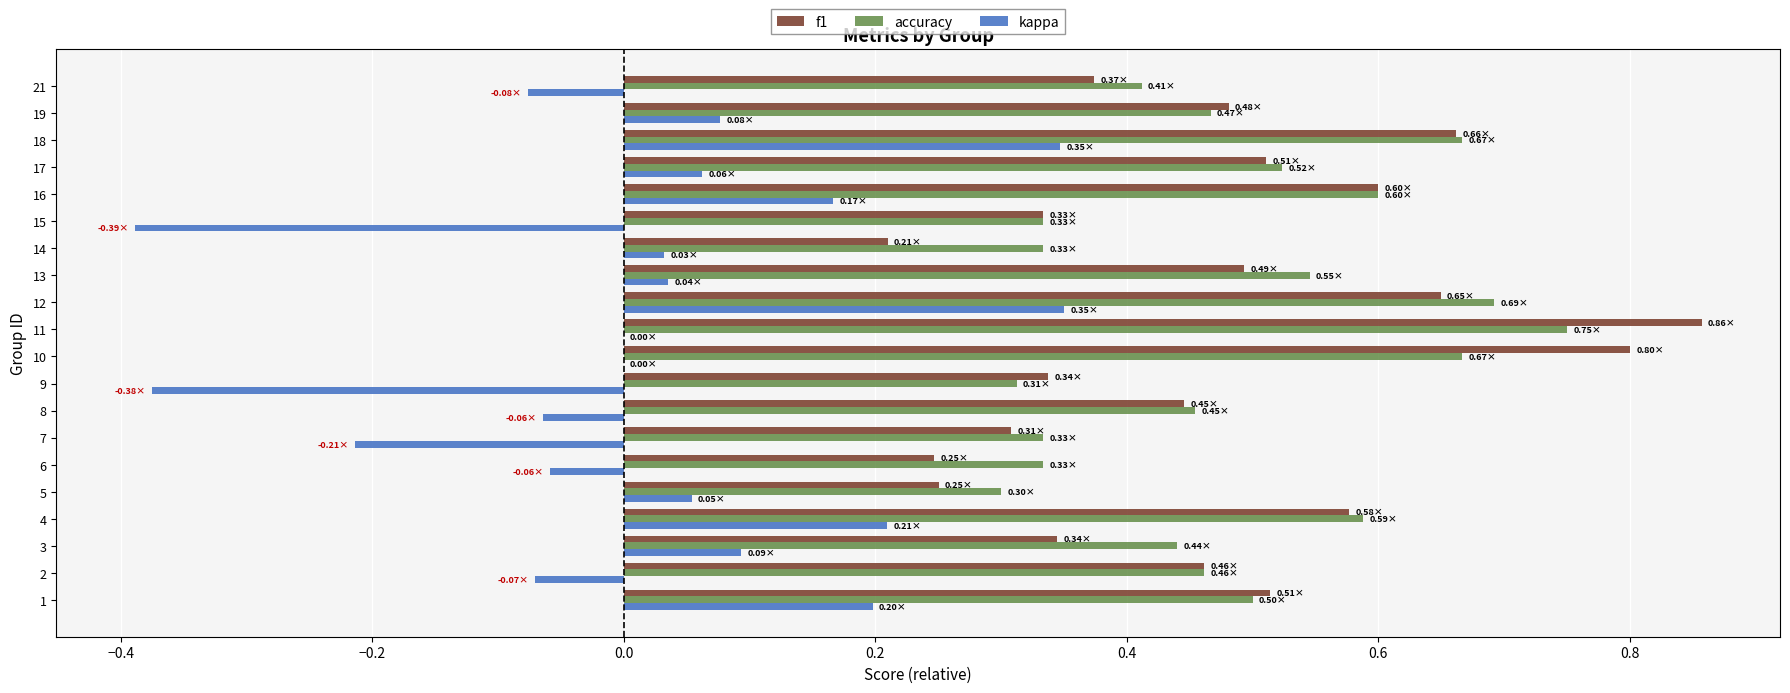

Is the value of f1 at 14 greater than the value of accuracy at 16?

No